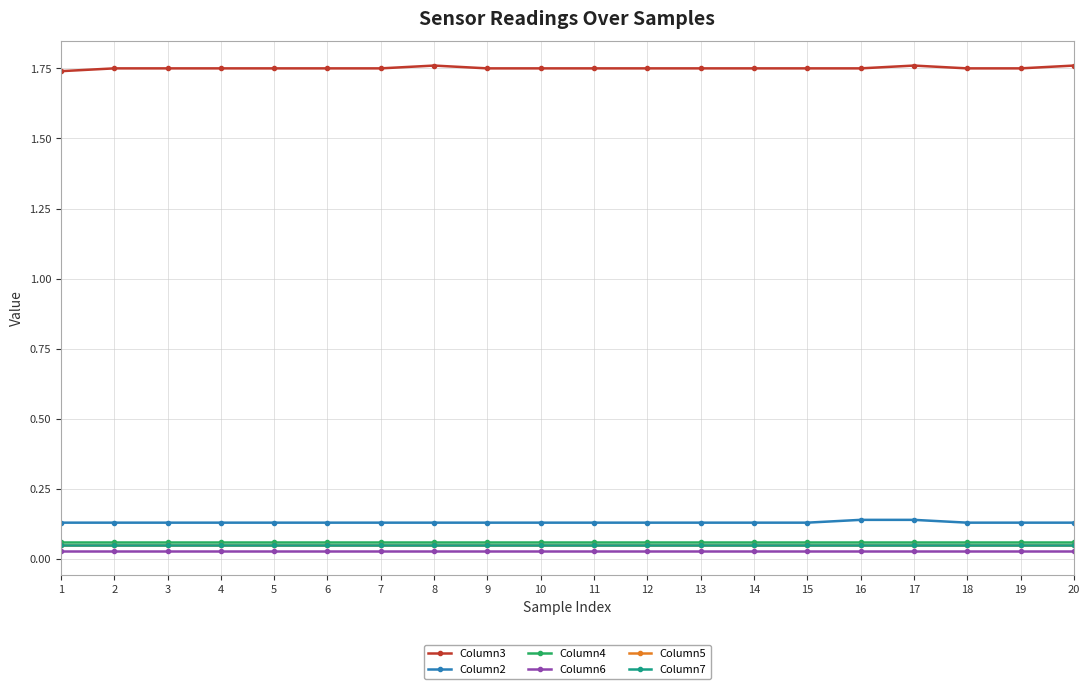

What is the value of the Column3 point at the 1st from the left?

1.7